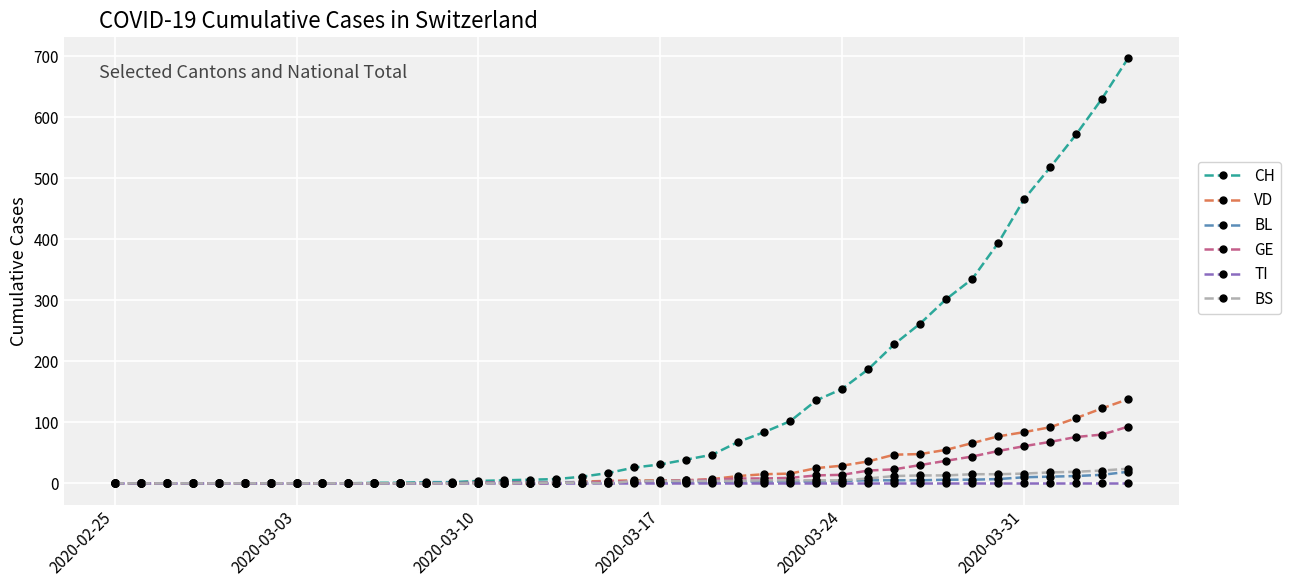

Which series has the largest range (max minus min)?

CH